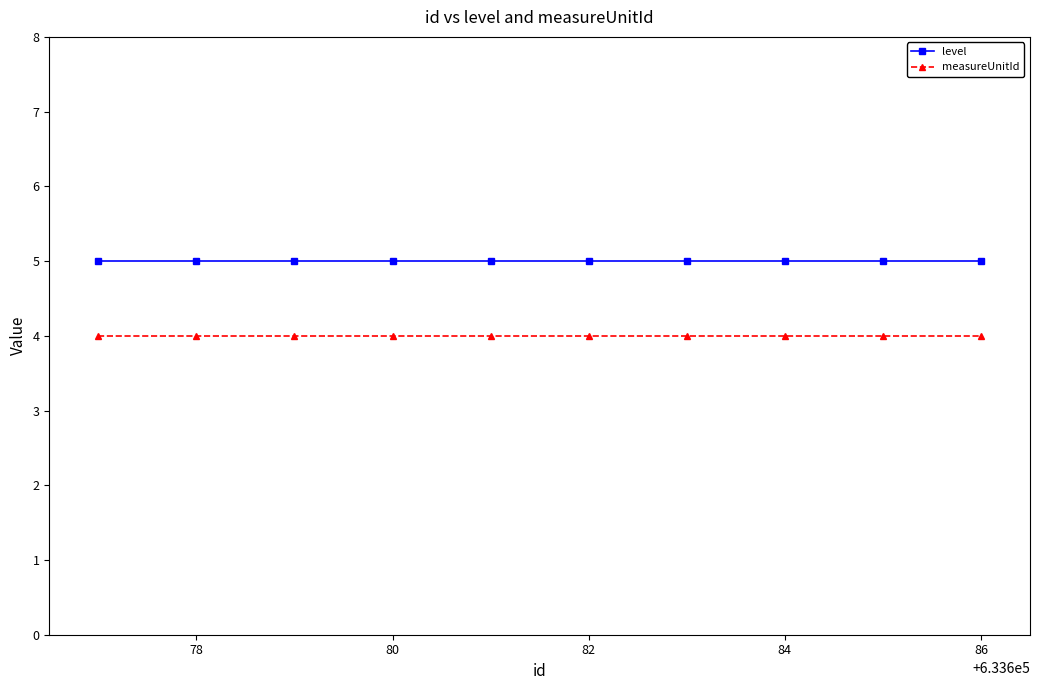

True or false: measureUnitId and level intersect in this chart.

False